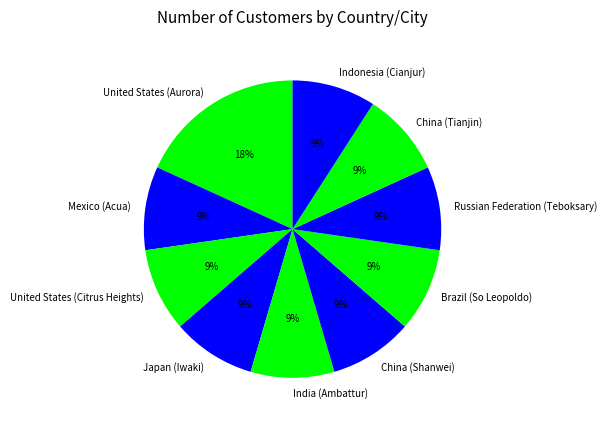

What is the largest slice in the pie chart?

United States (Aurora)